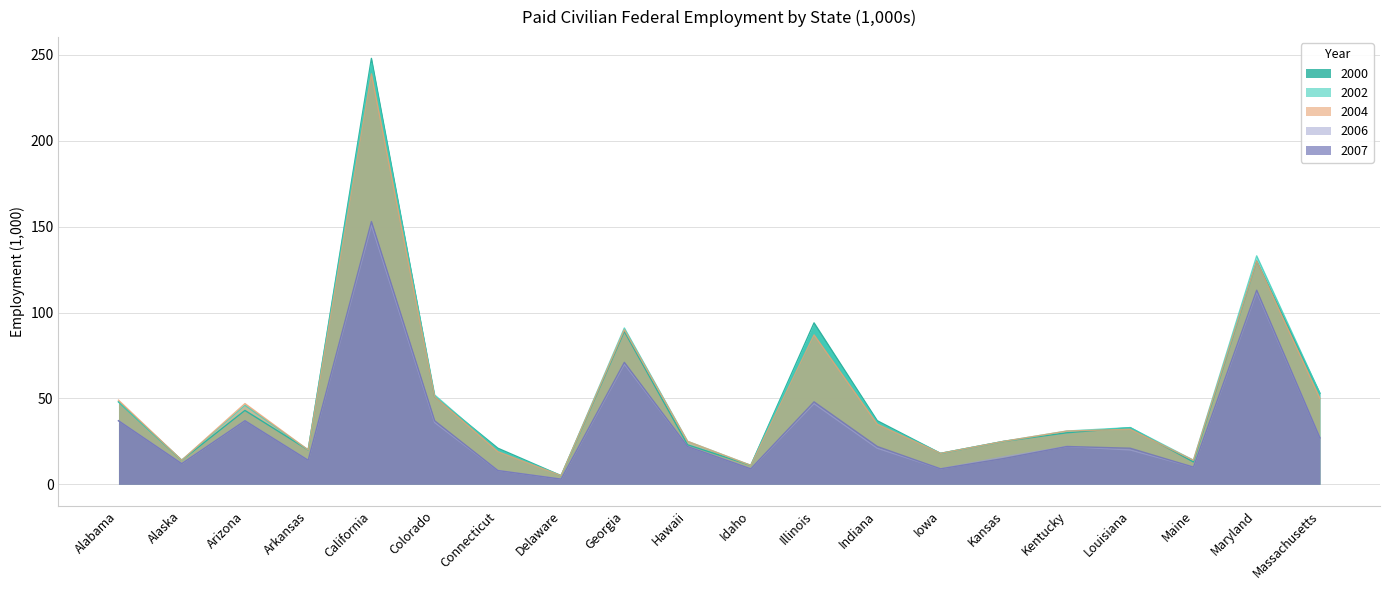

True or false: 2006 has a value of 23 at Arkansas.

False